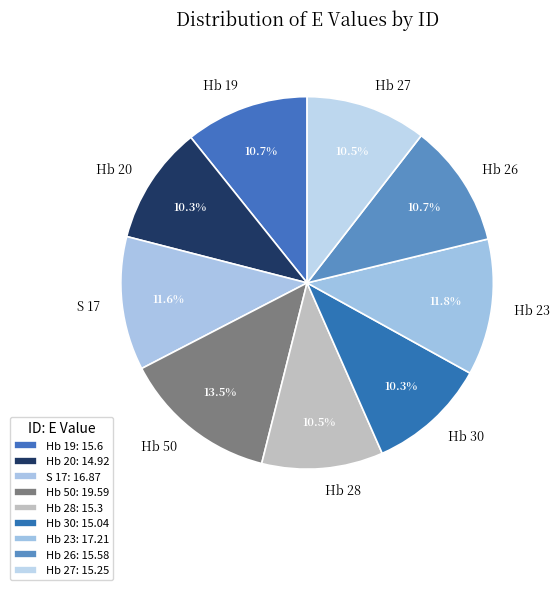

Count the number of slices in the pie.

9